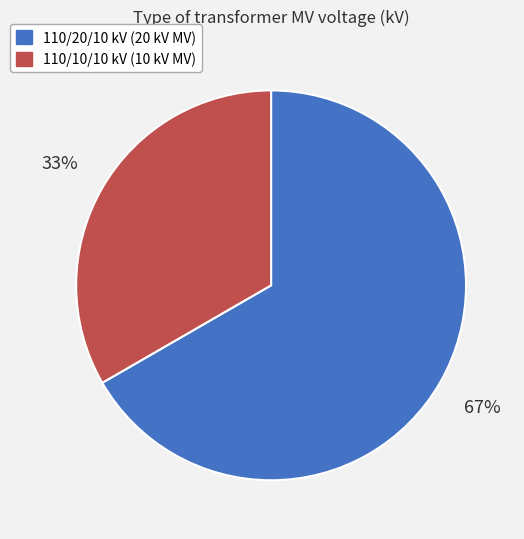

True or false: 110/10/10 kV (10 kV MV) accounts for 28% of the total.

False